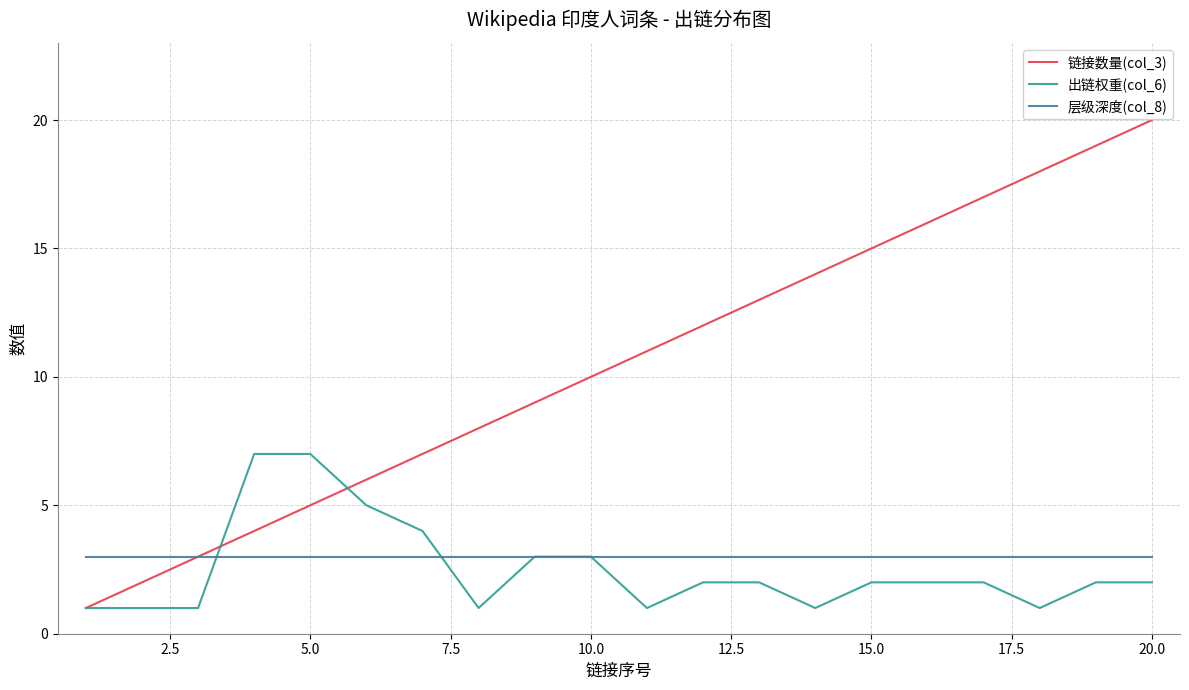

Which series has the widest spread of values?

链接数量(col_3)